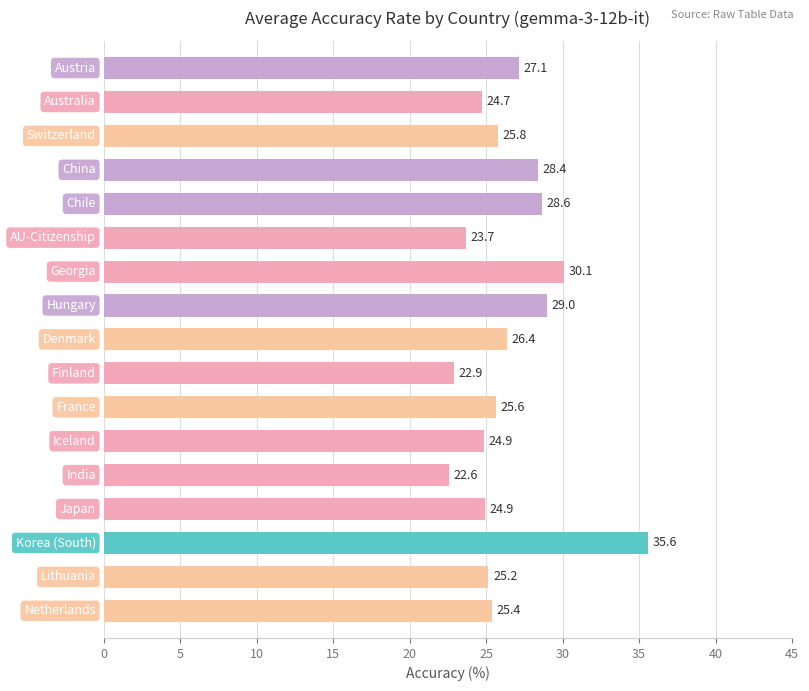

What is the value of the 3rd bar from the top?

25.8